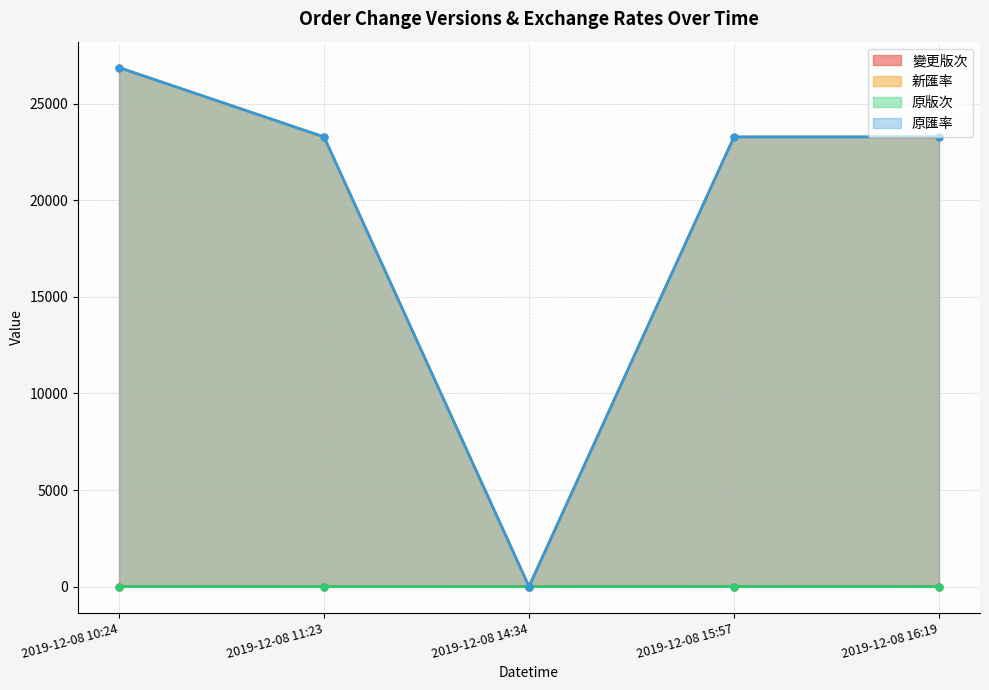

Where is the first local minimum for 原匯率?

2019-12-08 14:34